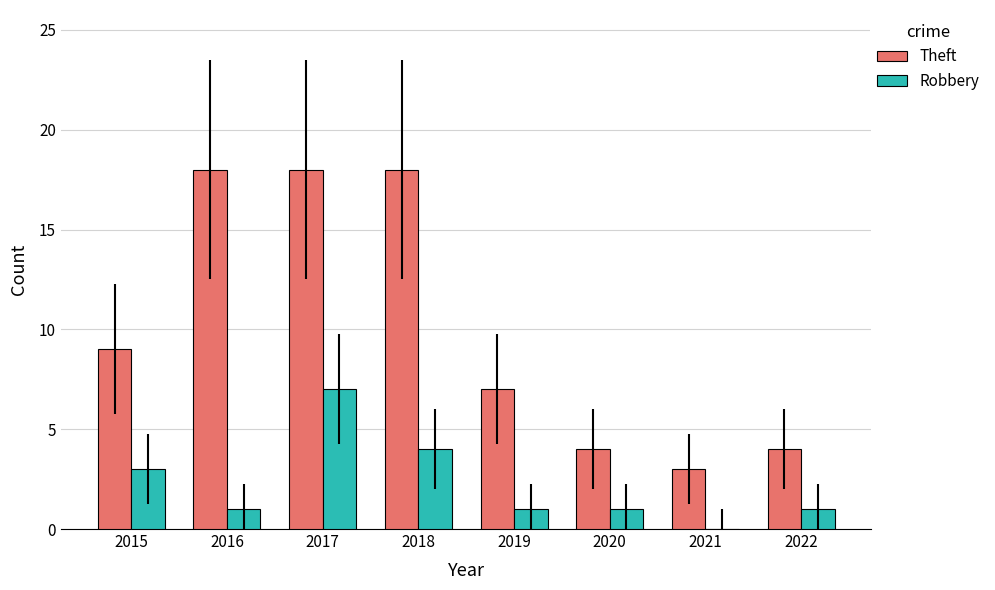

What is the total value across all series at 2019?

8